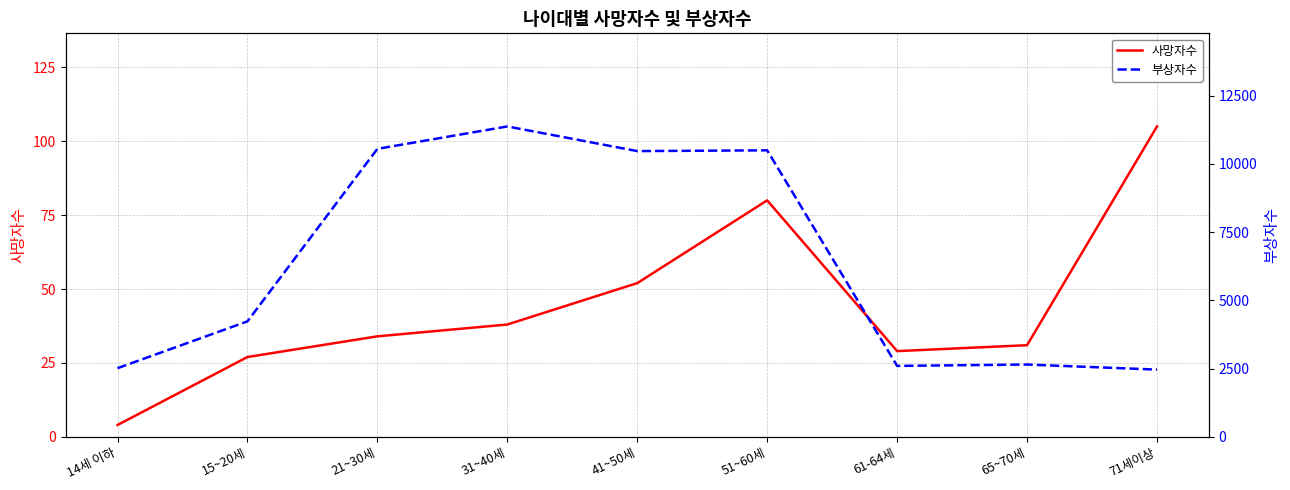

What is the average value of the 부상자수 series?

6372